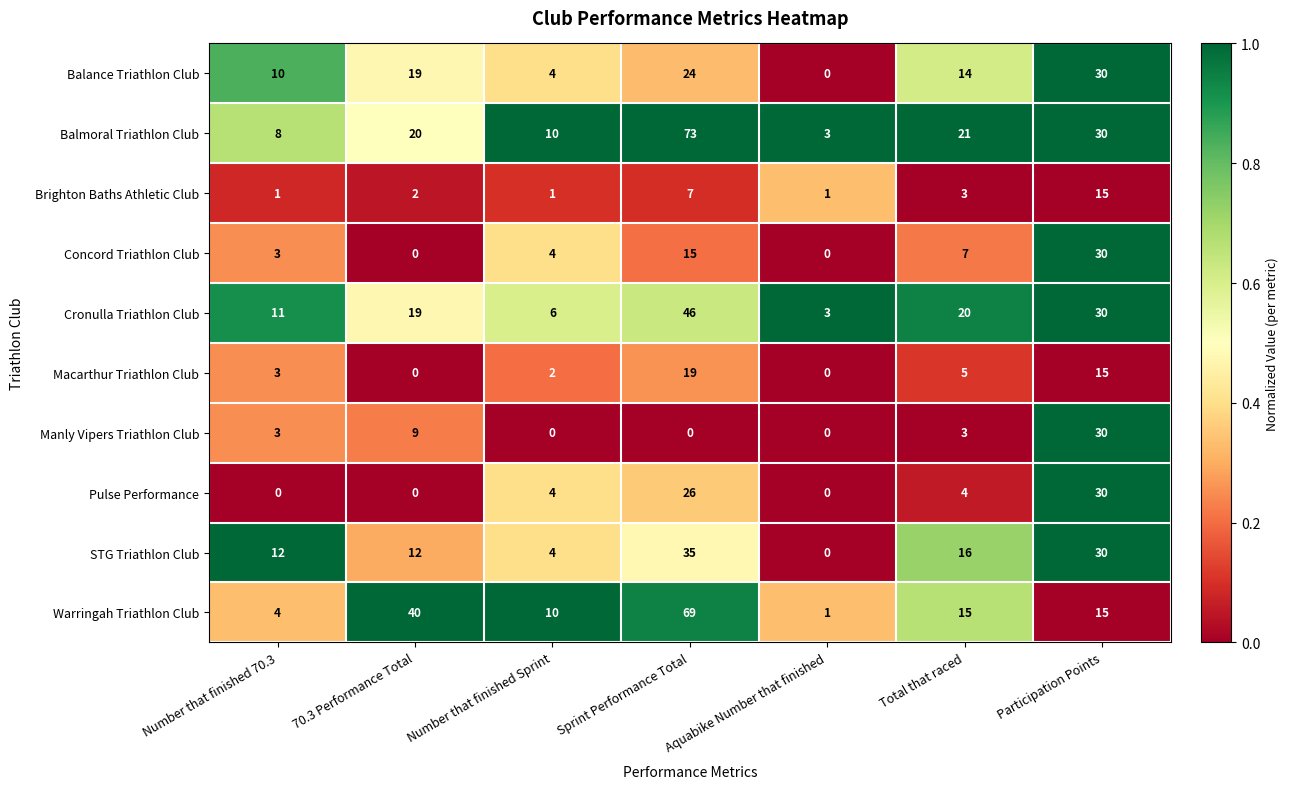

At which category is the sum across all series the highest?

Sprint Performance Total